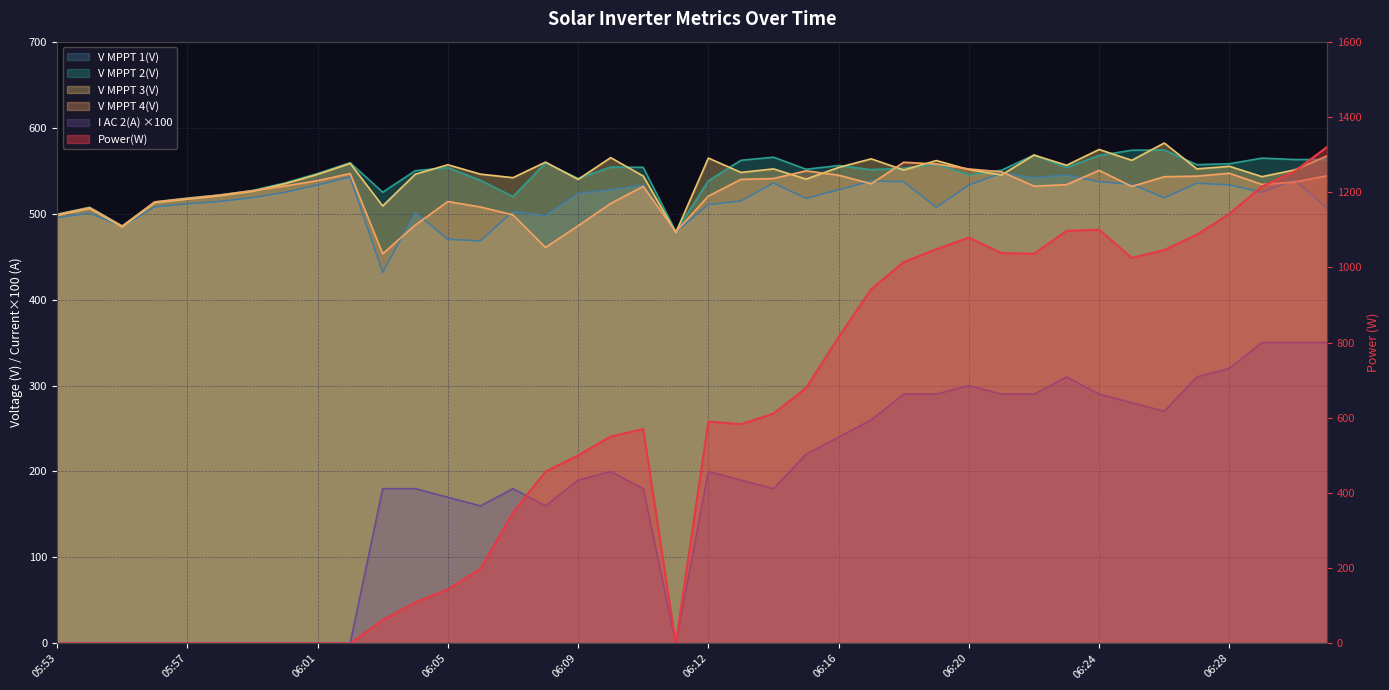

Which series changed the most between 06:14 and 06:26?

Power(W)